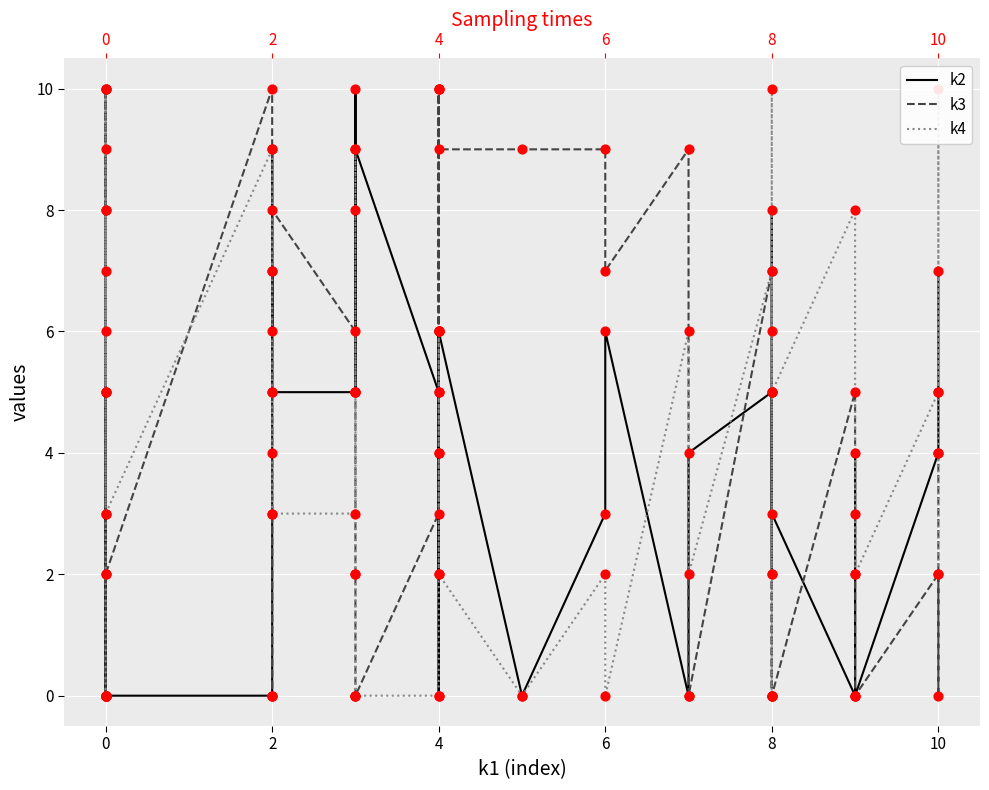

Which series reaches the maximum Y coordinate?

k2